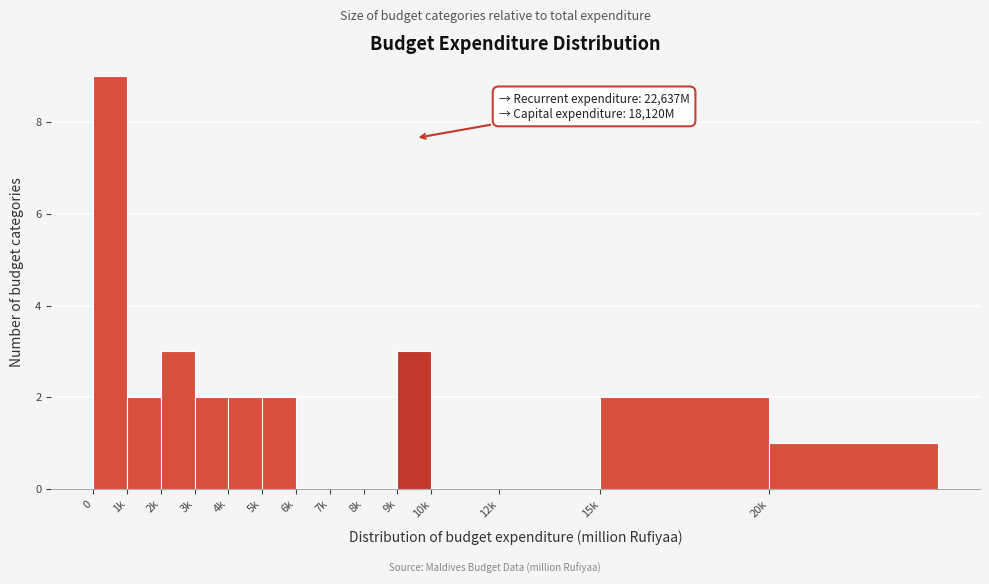

Reading right to left, what are all the values shown in this chart?

20k=1	15k=2	12k=0	10k=0	9k=3	8k=0	7k=0	6k=0	5k=2	4k=2	3k=2	2k=3	1k=2	0=9